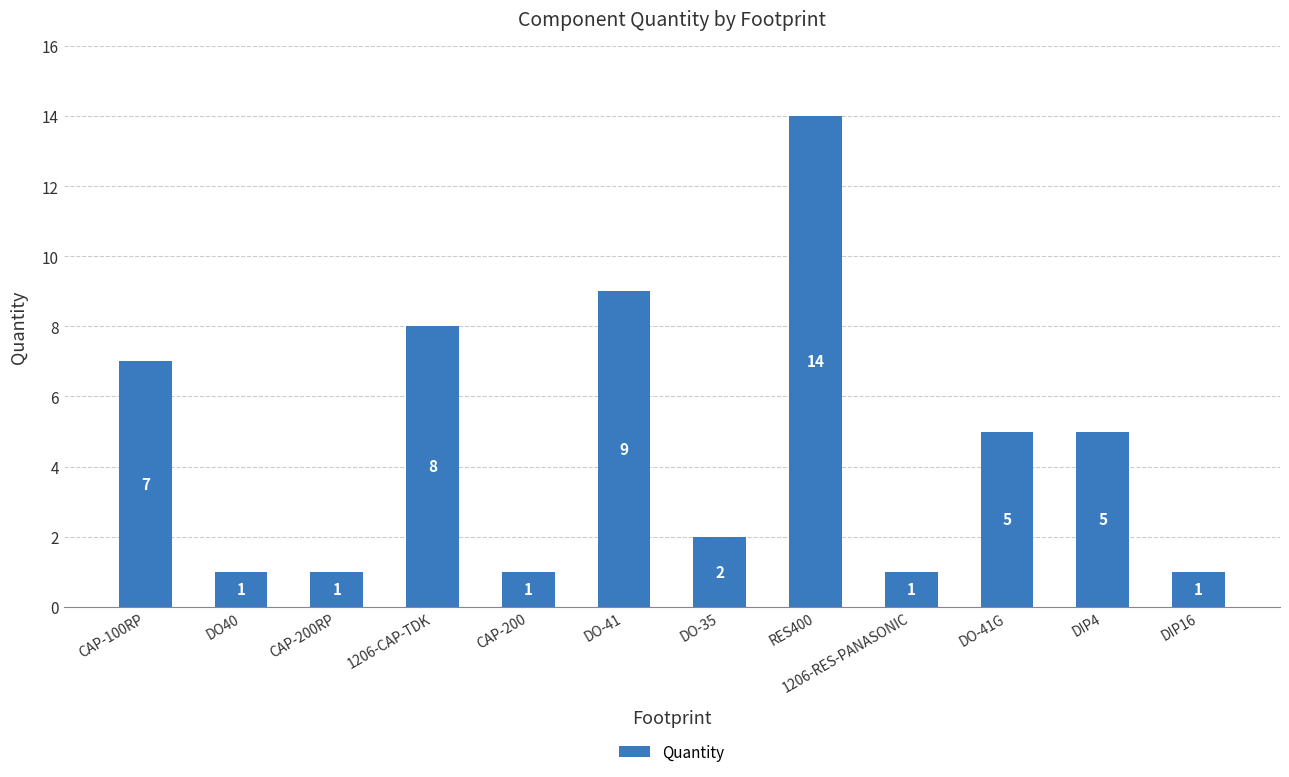

Is it true that the value at DIP16 is 1?

True